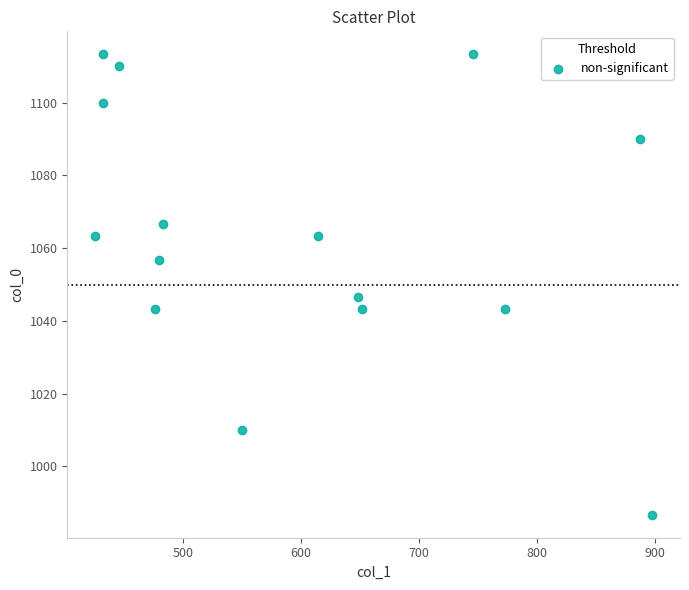

What Y value in the scatter plot is closest to 1050?

1046.7